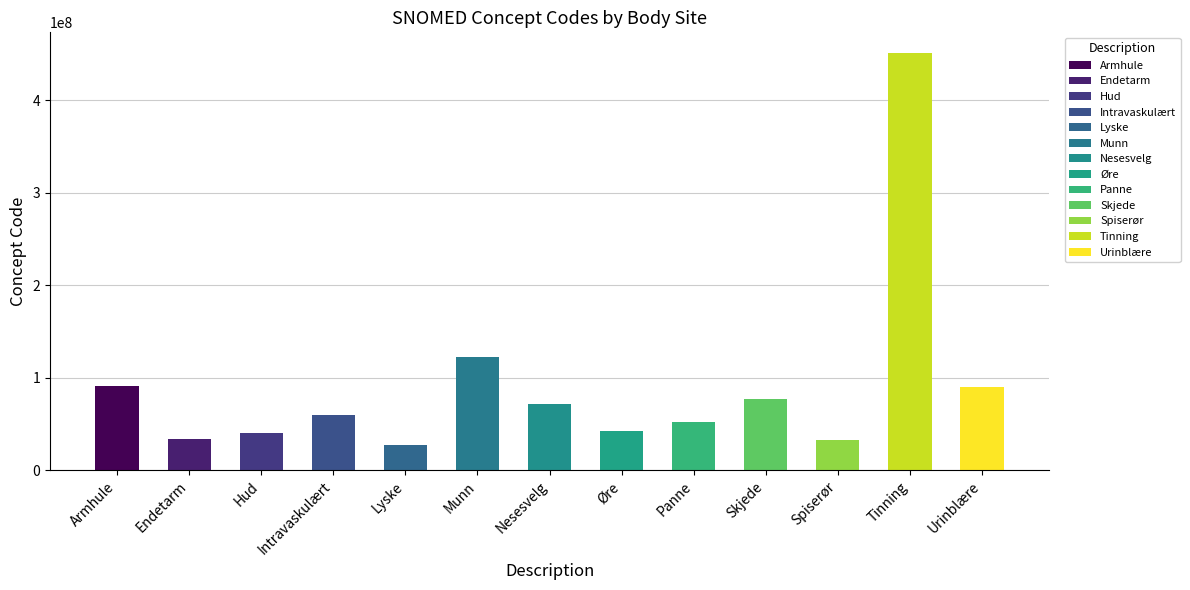

What is the label of the 4th bar from the left?

Intravaskulært